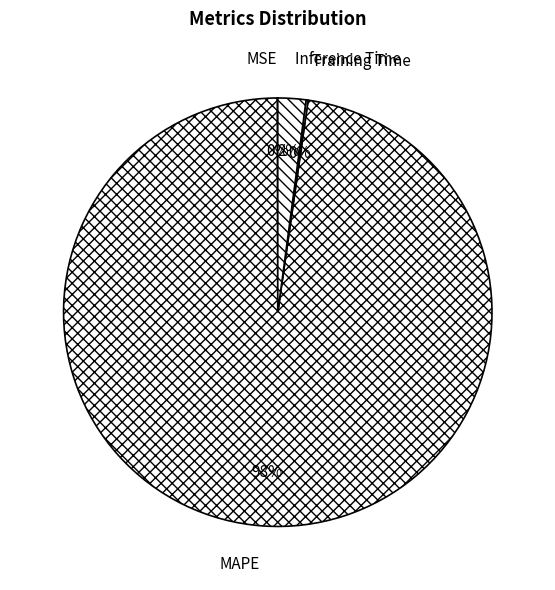

Which slice represents more than half of the pie?

MAPE